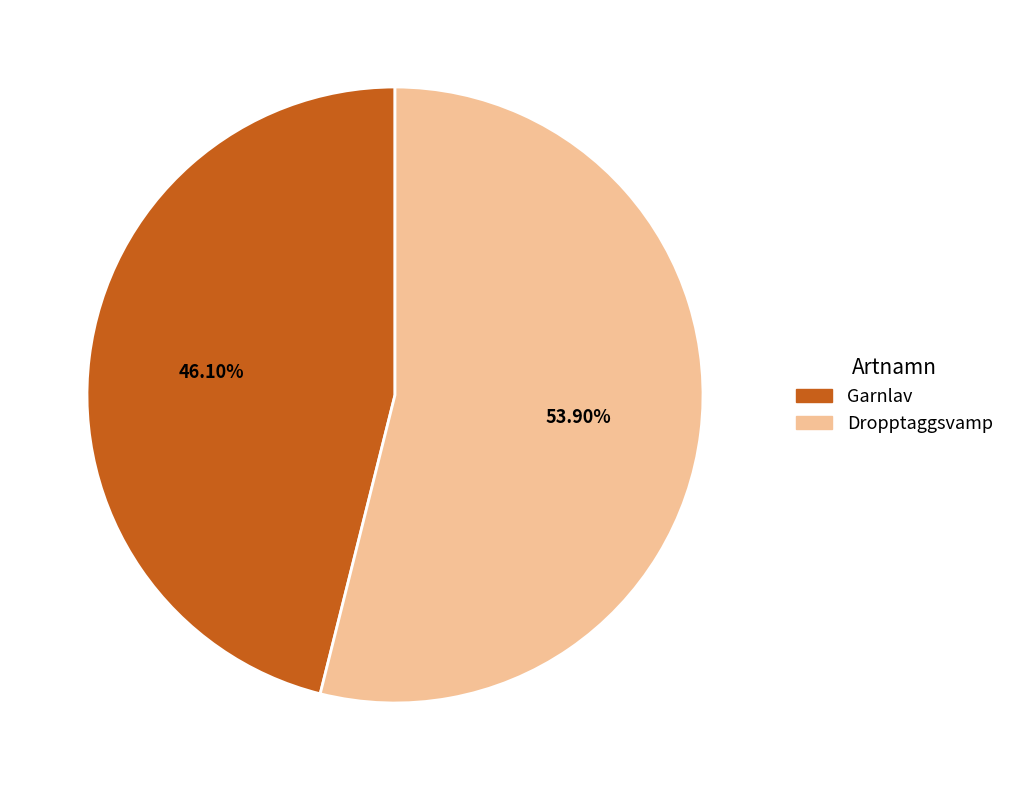

Which has a higher value, Dropptaggsvamp or Garnlav?

Dropptaggsvamp